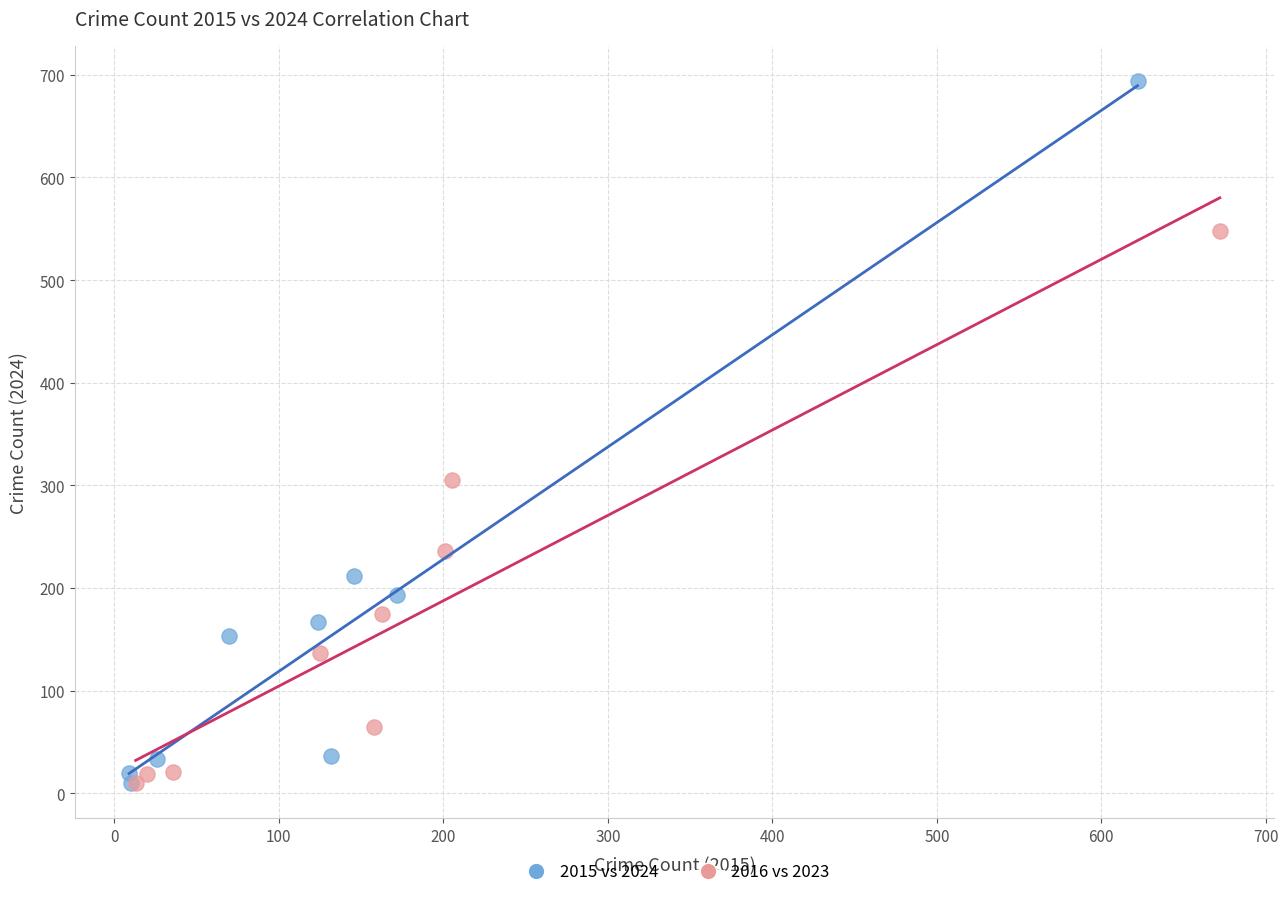

What are all the series names shown in the legend?

2015 vs 2024, 2016 vs 2023